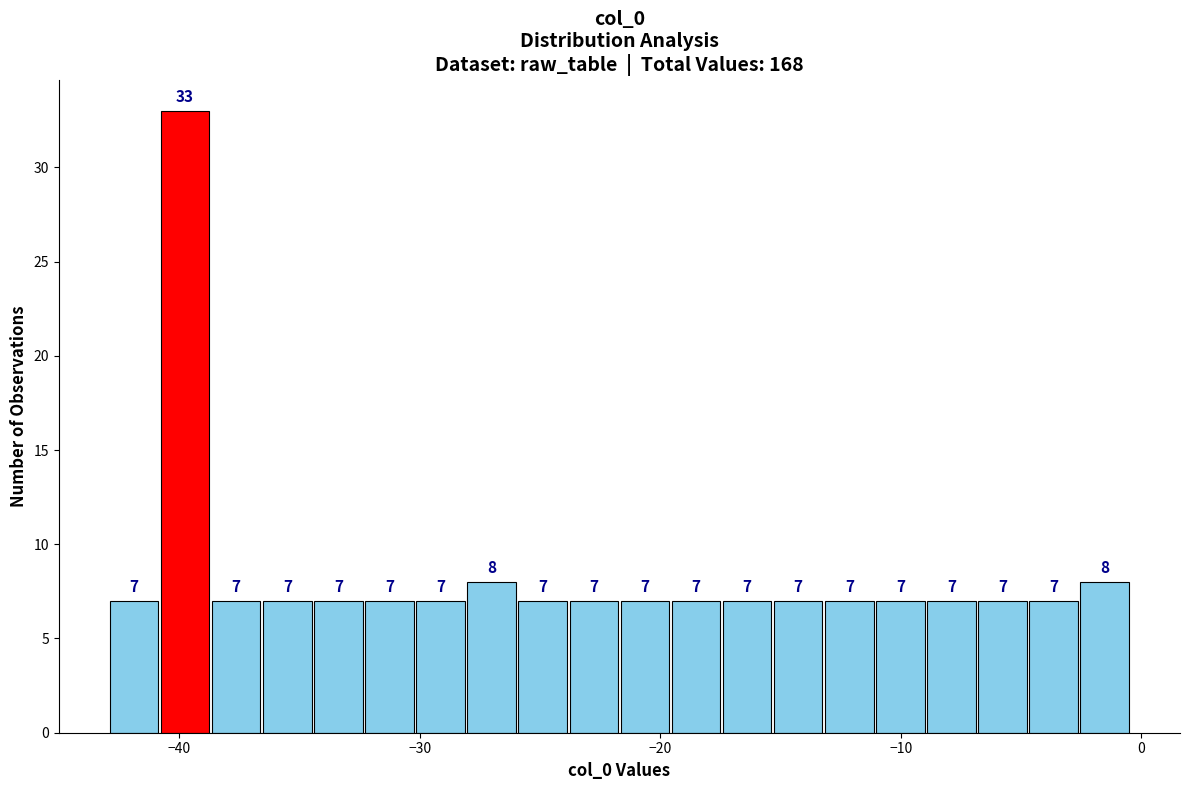

Read against the x-axis, roughly where is the centre of the tallest bar?

-40